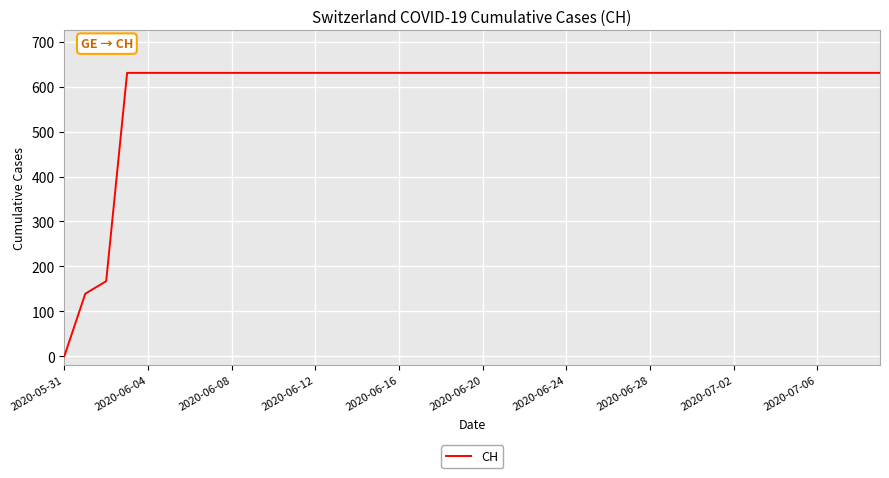

How many lines are shown in the chart?

1